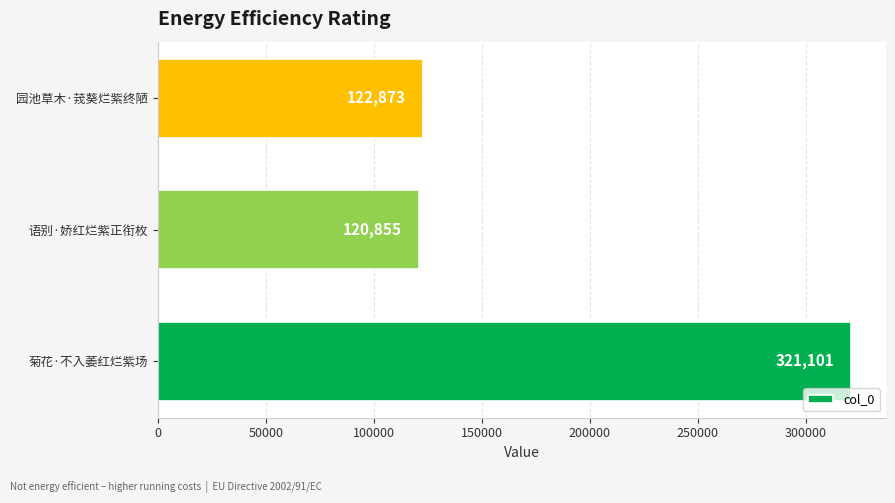

Approximately how many times larger is the value at 菊花·不入萎红烂紫场 compared to 园池草木·茙葵烂紫终陋?

2.6